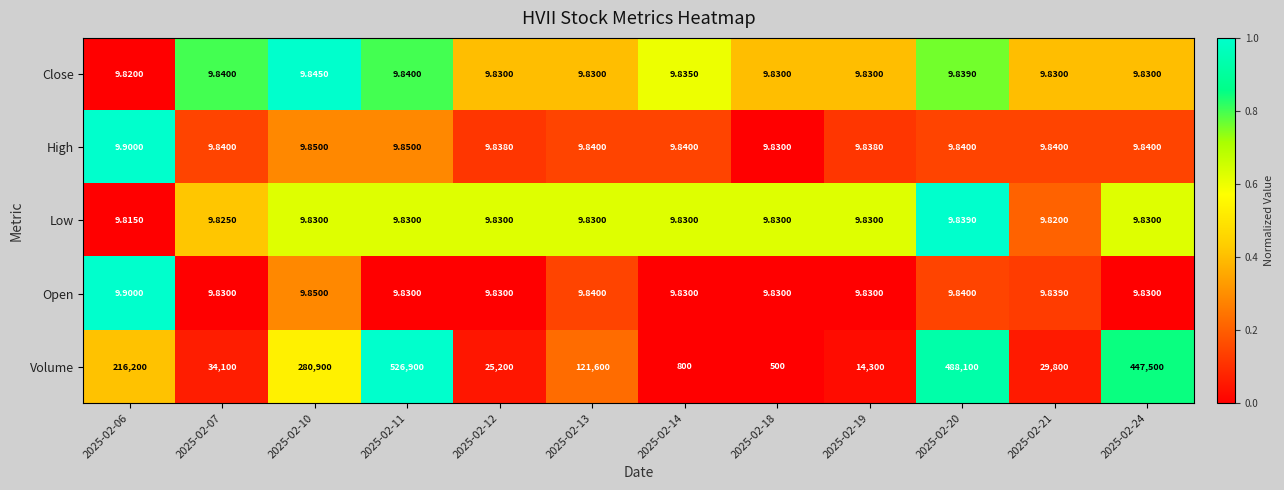

Is the value of High at 2025-02-18 greater than the value of Open at 2025-02-10?

No